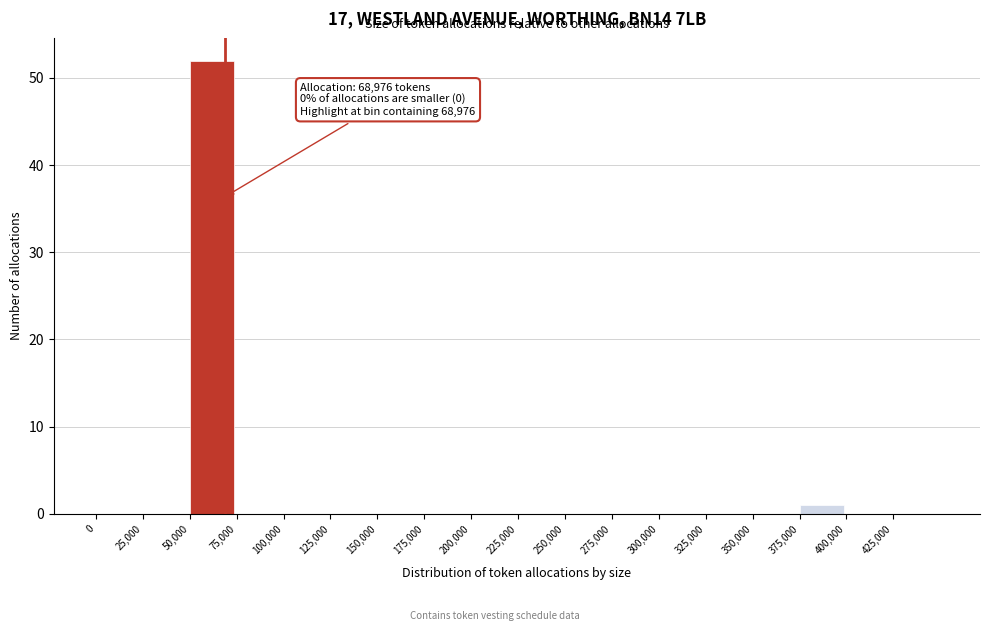

Which range on the x-axis has the tallest bar?

50000 to 75000